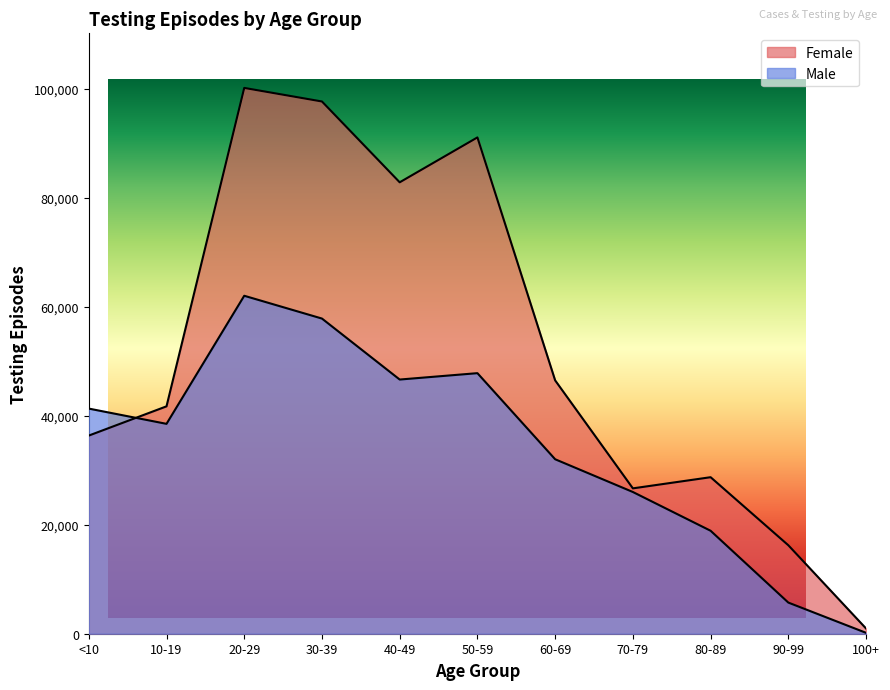

True or false: Male and Female cross at least once.

True